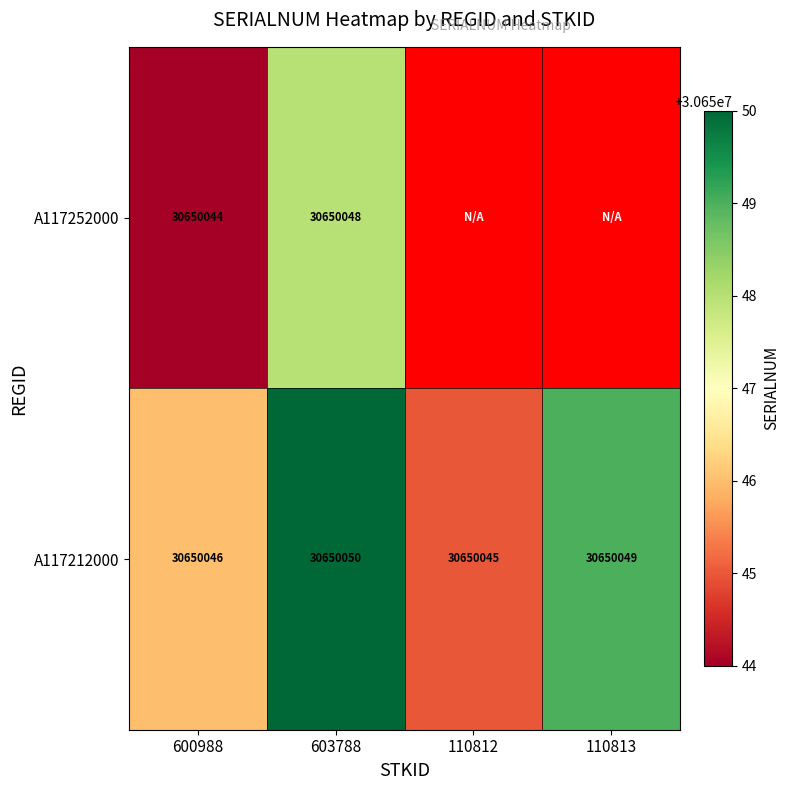

Is the value of A117212000 at 600988 greater than the value of A117252000 at 110812?

Yes